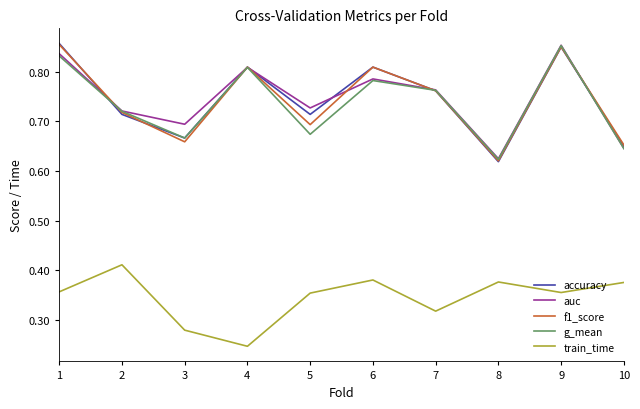

At which label does auc reach its peak?

9